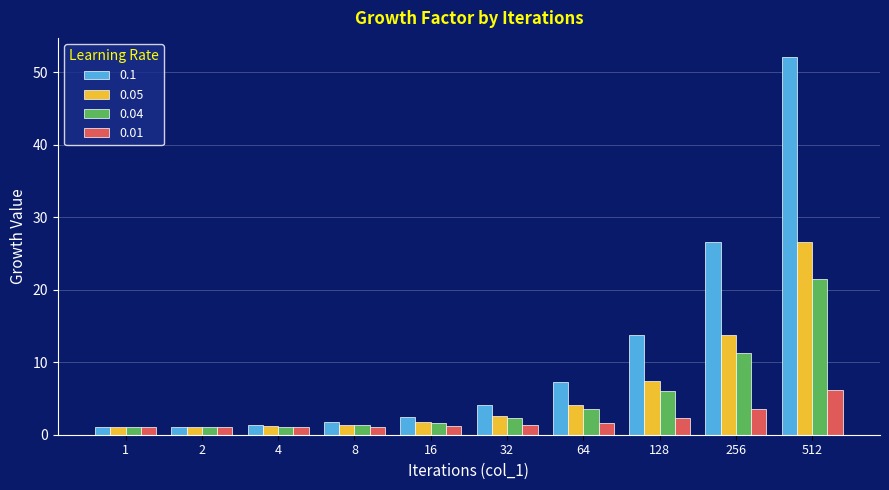

What is the sum of all 0.1 values?

111.3